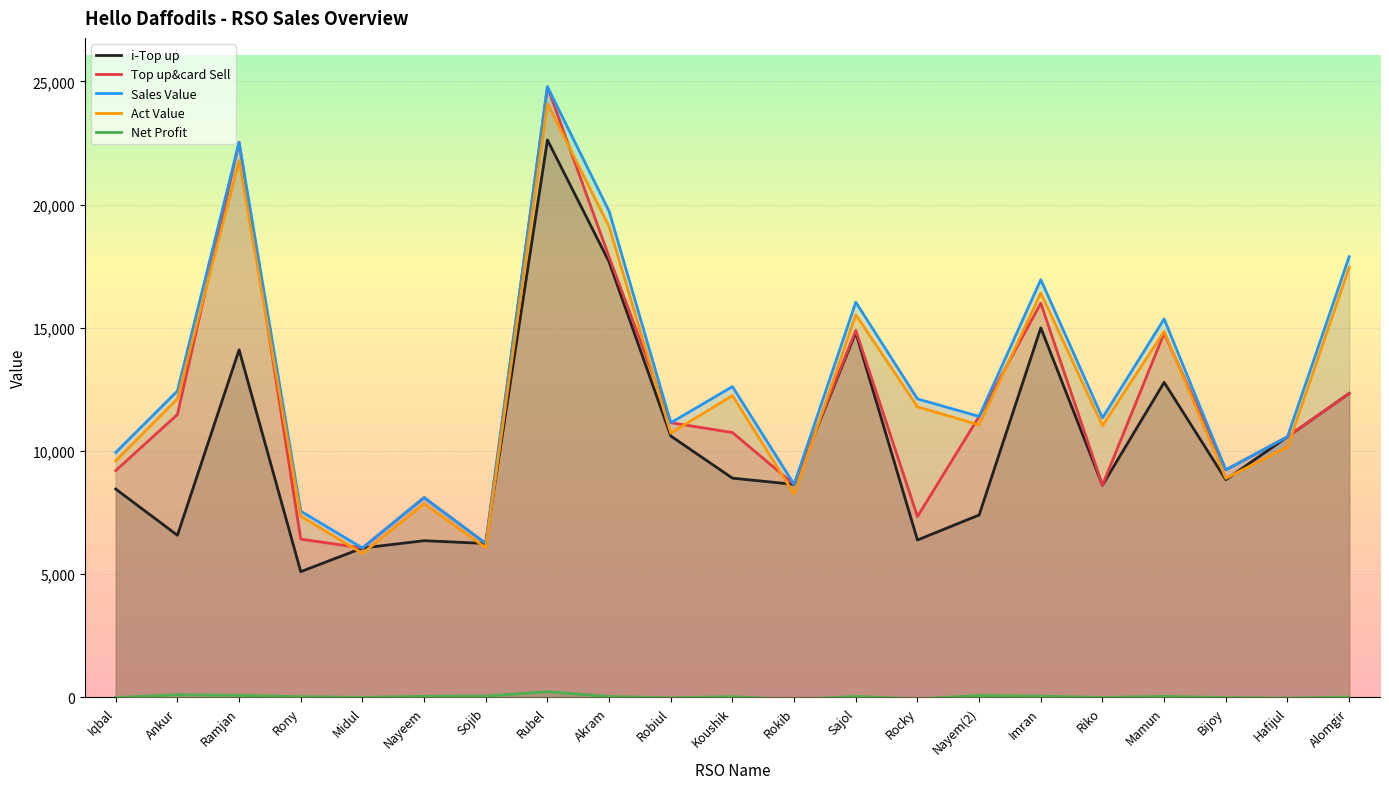

What position from the right is Hafijul?

2